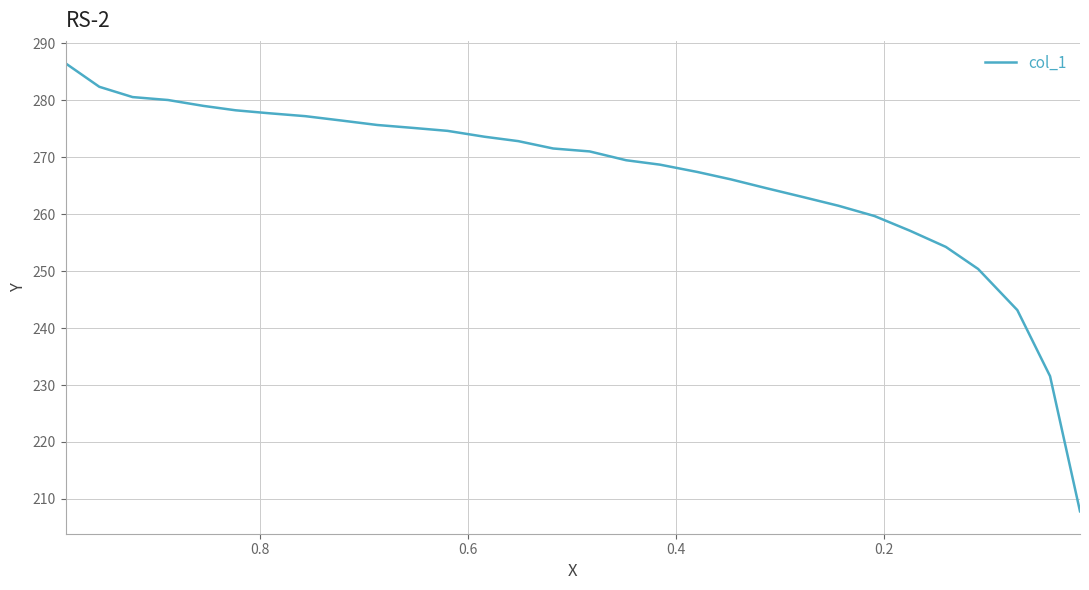

Reading right to left, extract all data points from this chart.

207.8	231.6	243.2	250.4	254.2	257.1	259.7	261.5	263.0	264.6	266.1	267.4	268.7	269.5	271.0	271.5	272.8	273.6	274.6	275.1	275.7	276.4	277.2	277.7	278.2	279.0	280.0	280.6	282.4	286.5